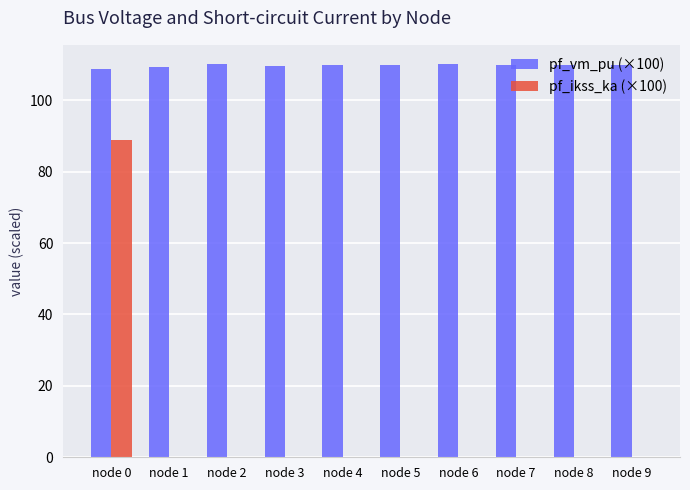

The pf_ikss_ka (×100) series shows 0.0 at node 7. True or false?

True